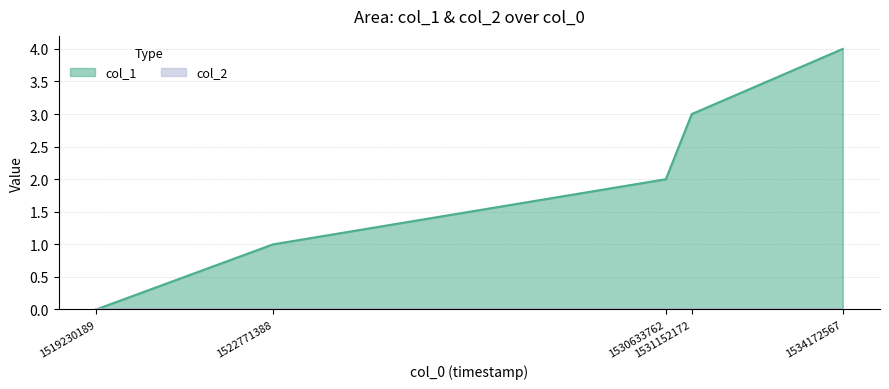

What is the difference between the maximum and minimum values?

4